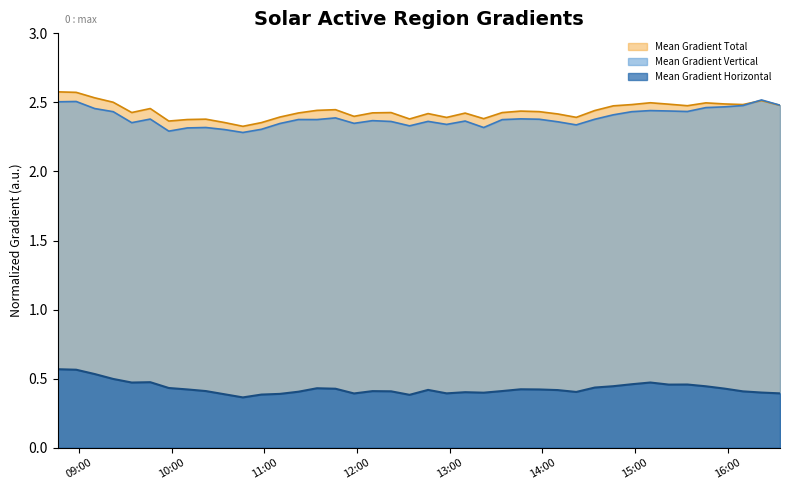

What is the greatest value displayed?

2.6